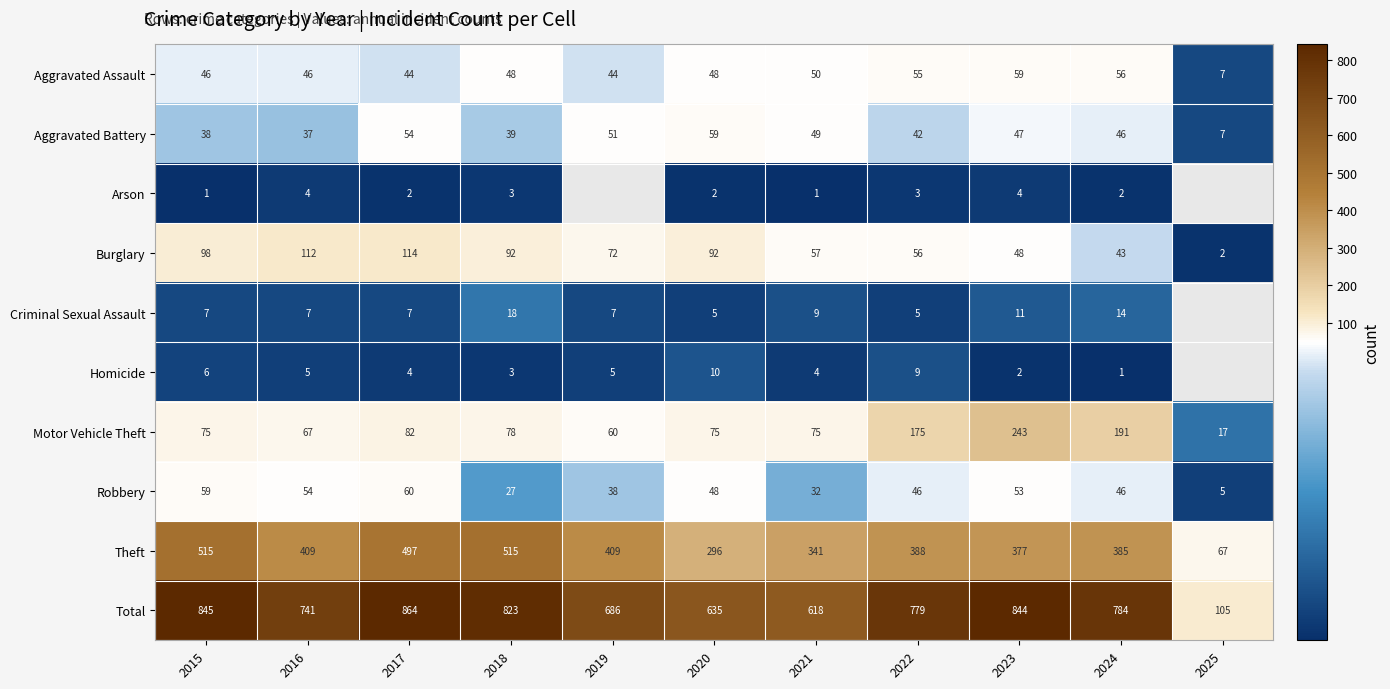

What is the difference between the maximum and minimum values in the Robbery series?

55